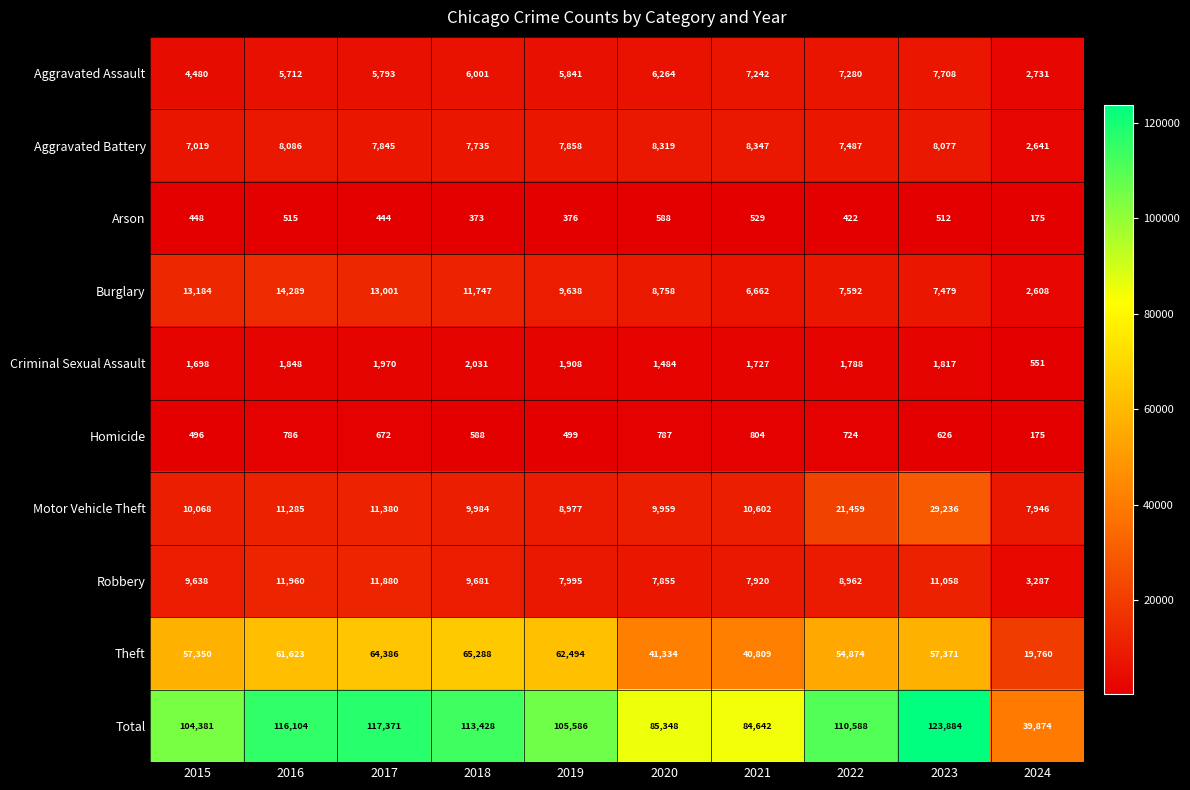

Rank the series at 2017 from highest to lowest value.

Total, Theft, Burglary, Robbery, Motor Vehicle Theft, Aggravated Battery, Aggravated Assault, Criminal Sexual Assault, Homicide, Arson